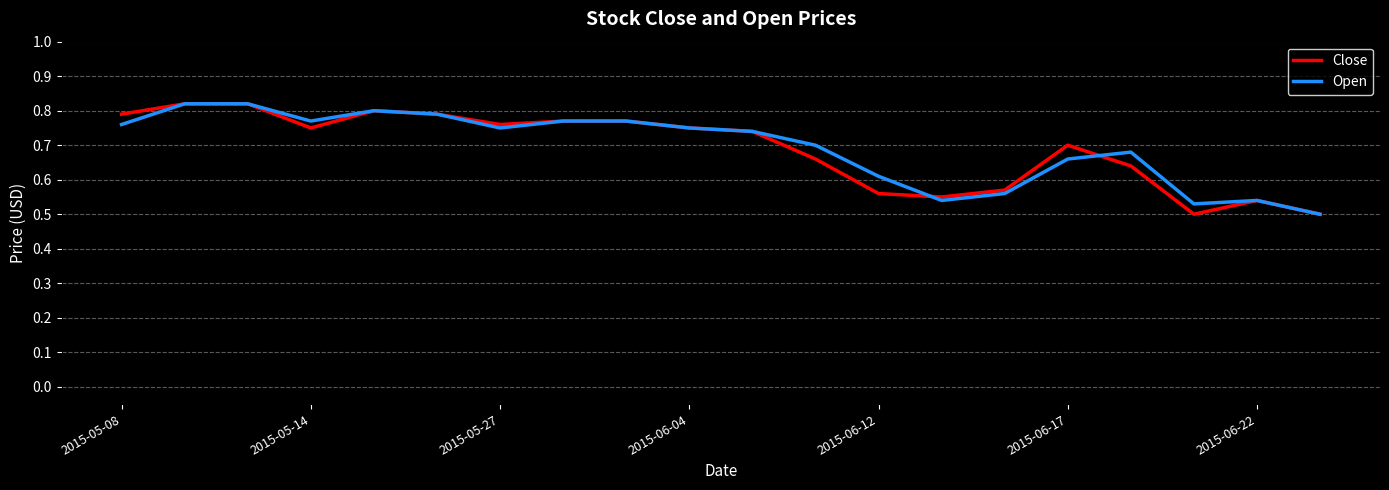

What are all the series names shown in the legend?

Close, Open